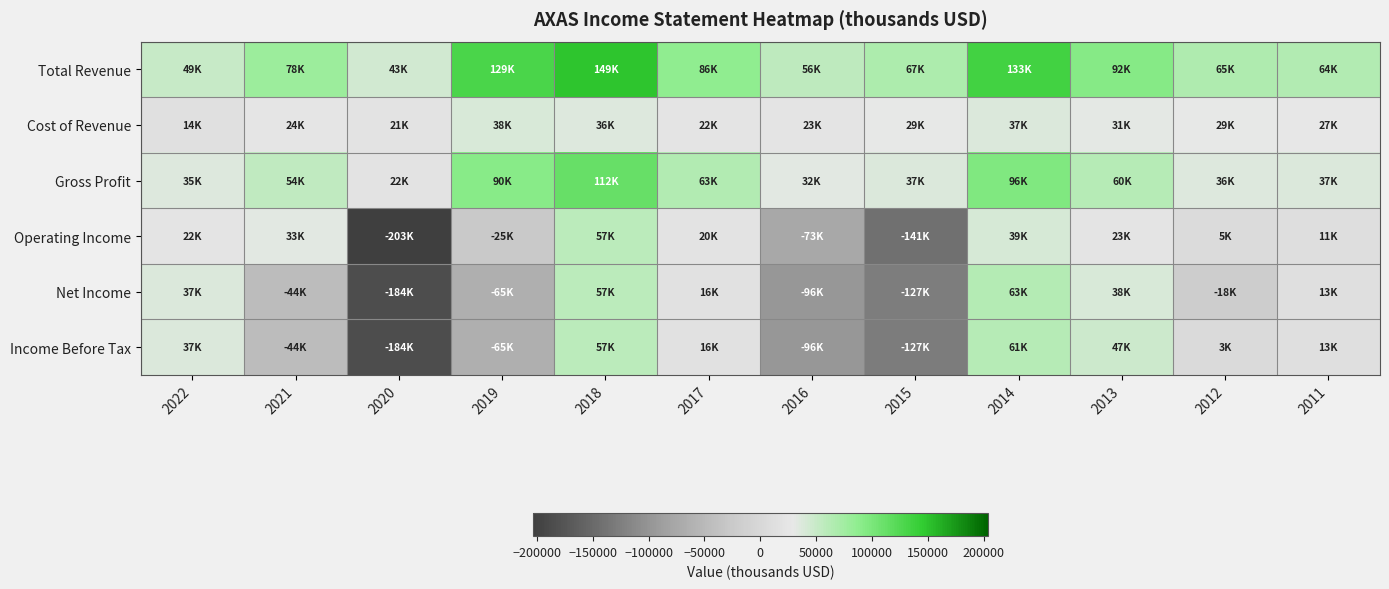

At which category is the sum across all series the highest?

2018